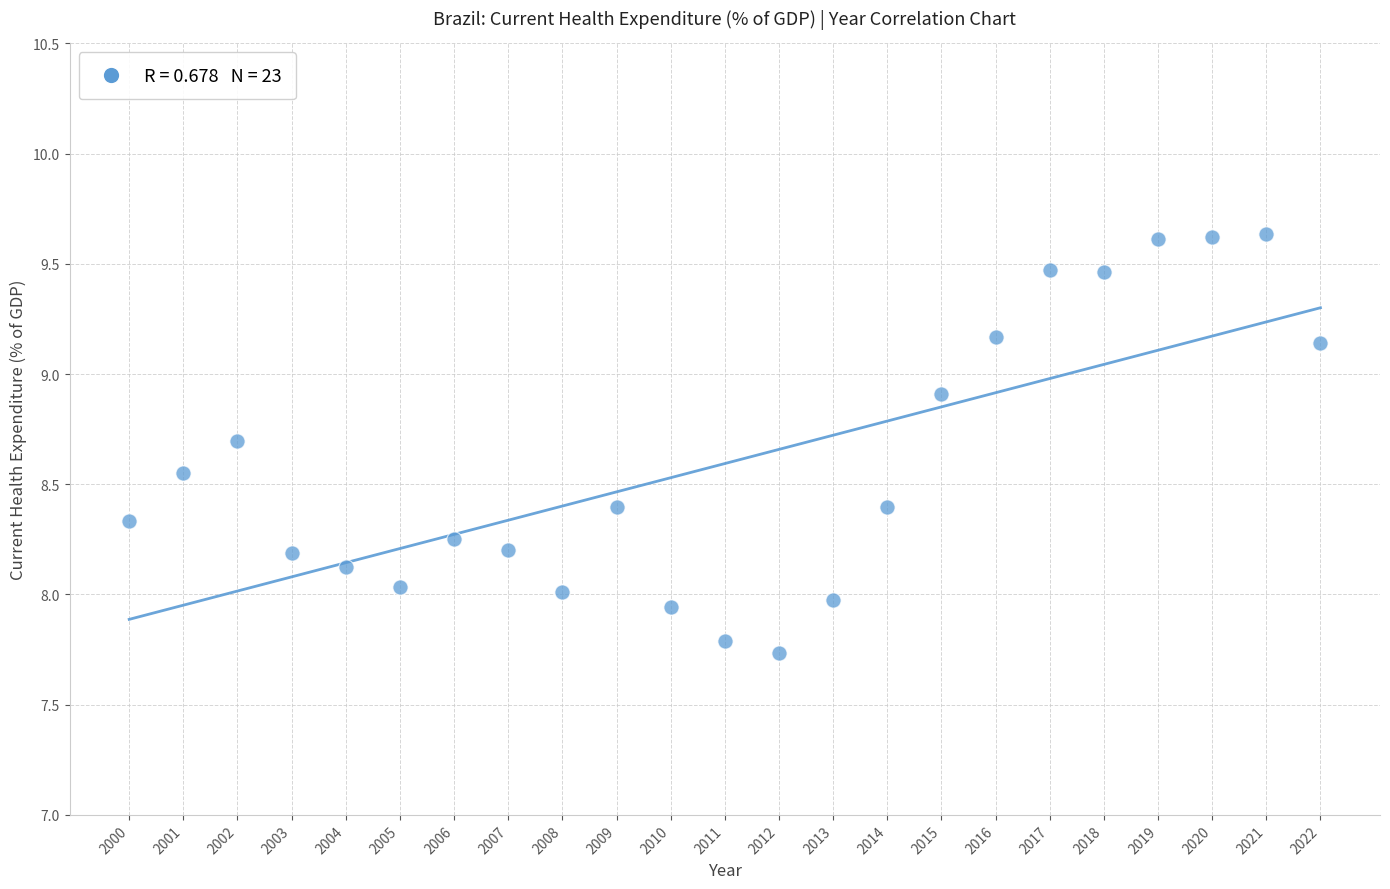

What is the range of X values (max minus min)?

22.0